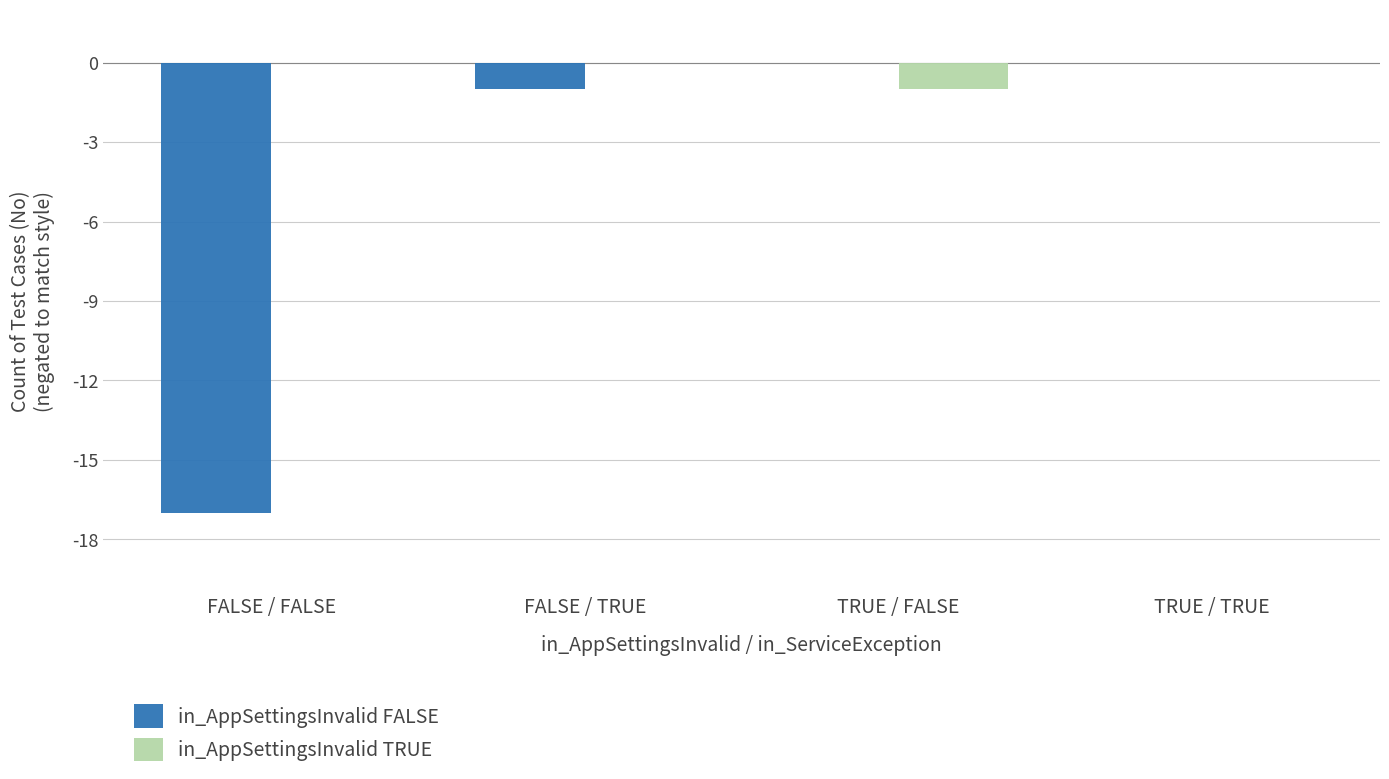

At which label is in_AppSettingsInvalid FALSE closest to -8?

FALSE / TRUE